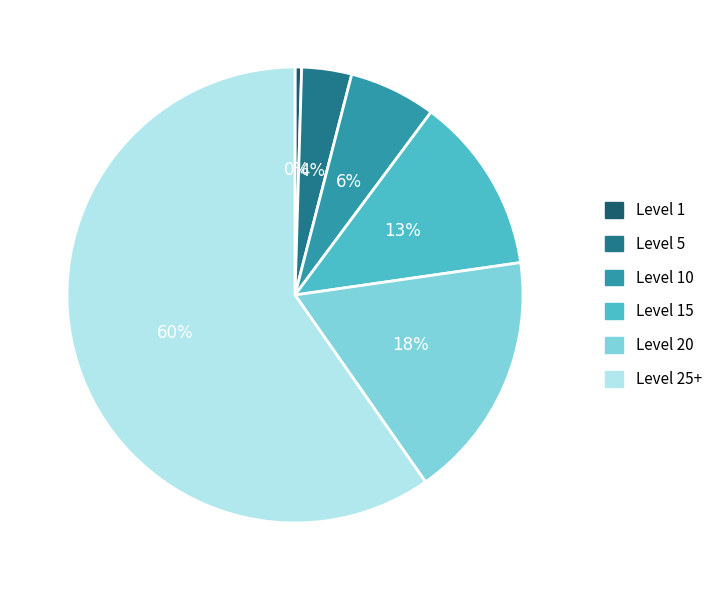

To the nearest percent, what is the difference between the largest and smallest slice percentages?

59%